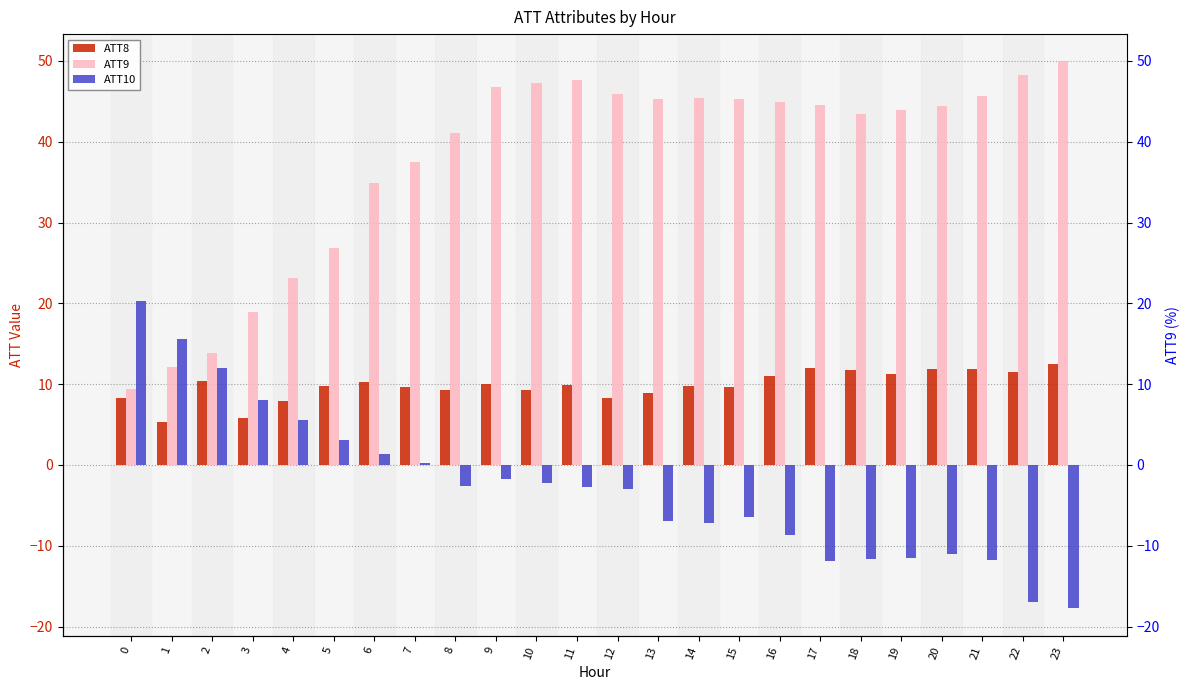

What are all the series names shown in the legend?

ATT8, ATT9, ATT10